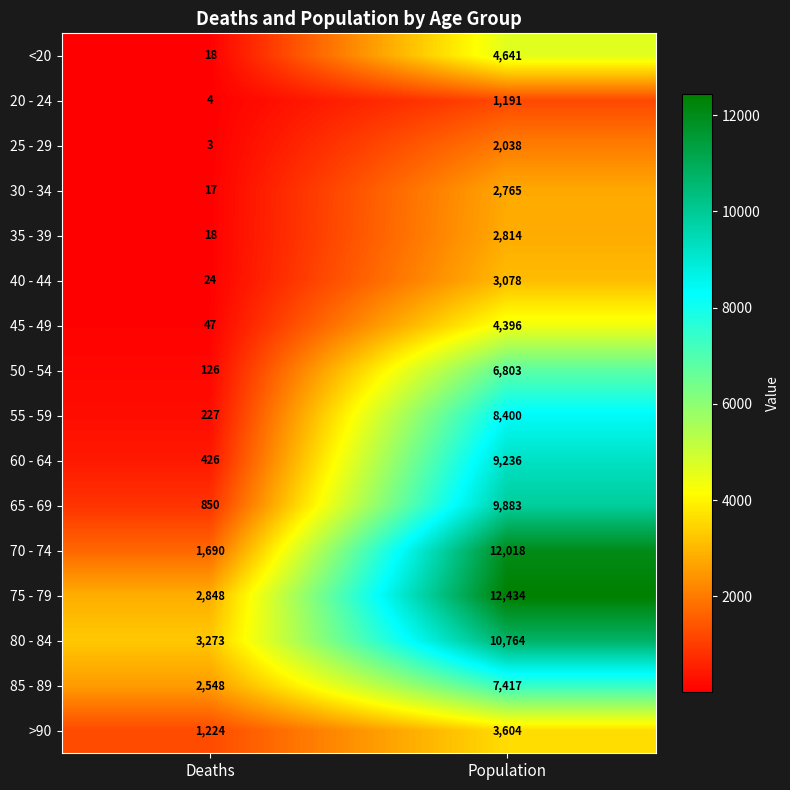

Which series has the widest spread of values?

70 - 74